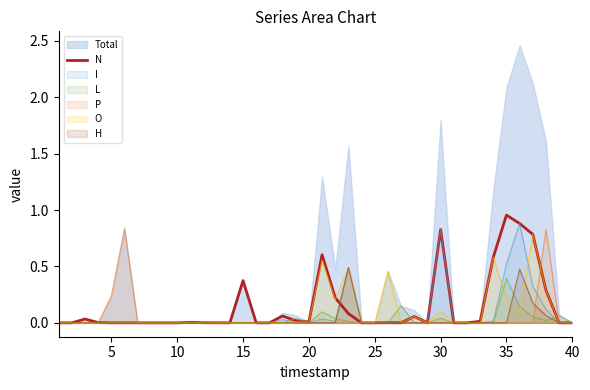

True or false: P has a value of 0.0 at 10.

True